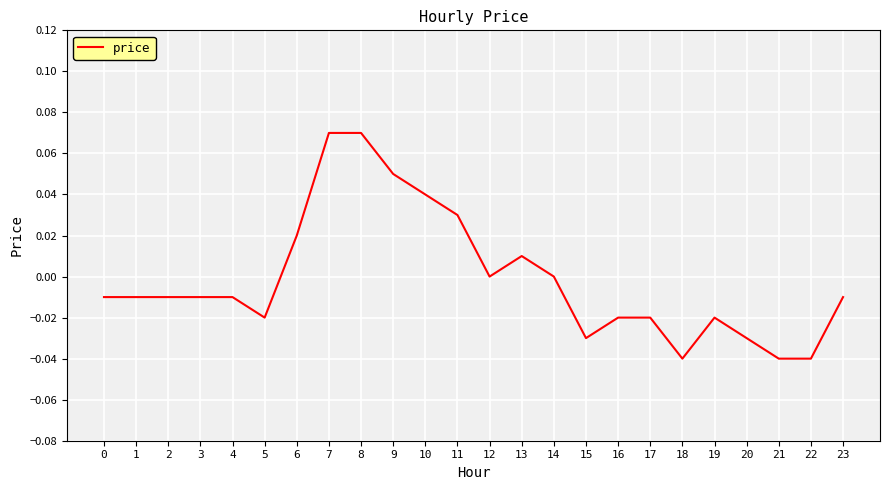

How many distinct data groups are displayed?

1